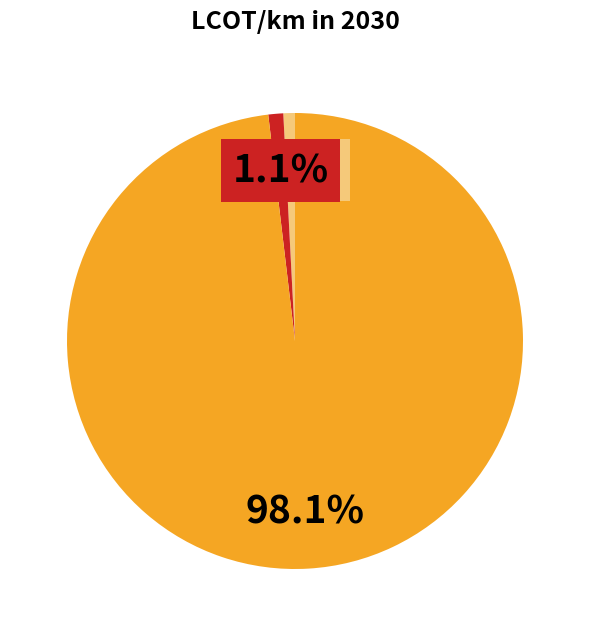

Is there any slice that represents more than half of the pie?

Yes